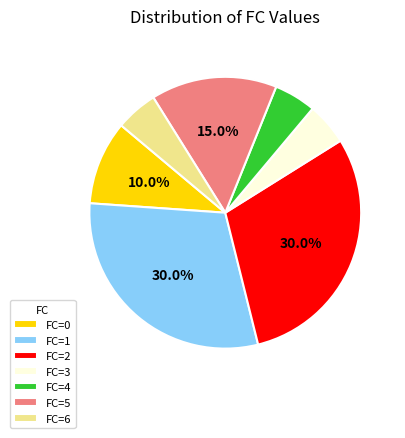

How many slices are in this pie chart?

7